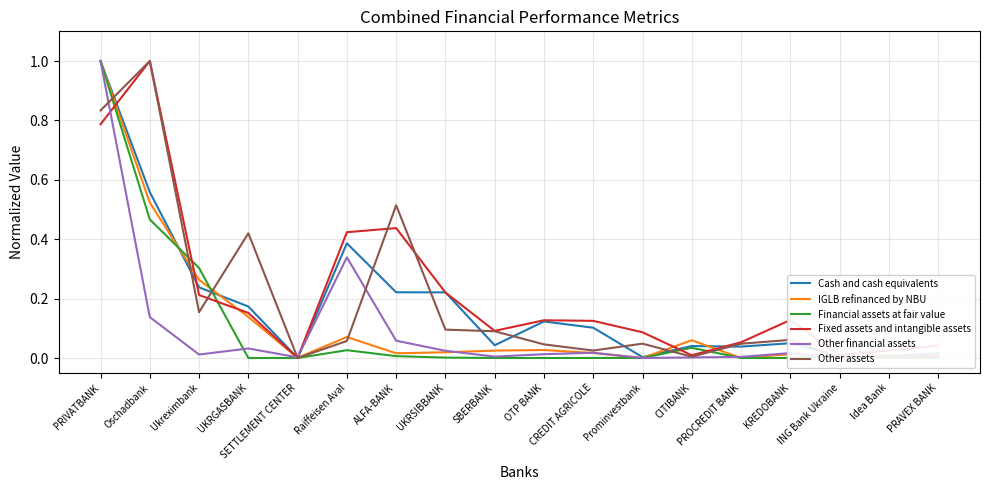

At which label is Other financial assets closest to 0?

Prominvestbank